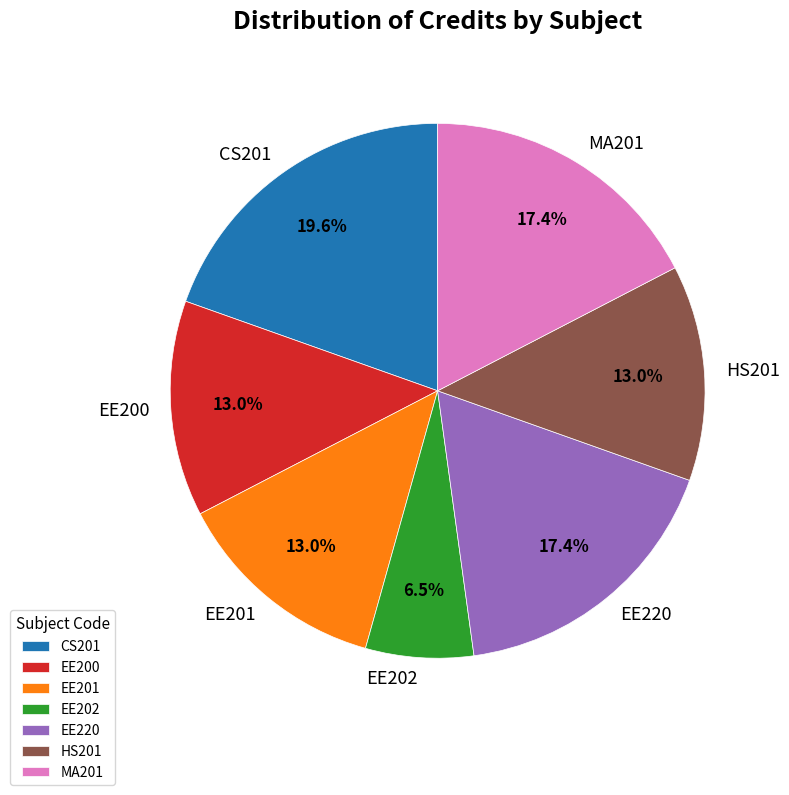

Count the number of slices in the pie.

7